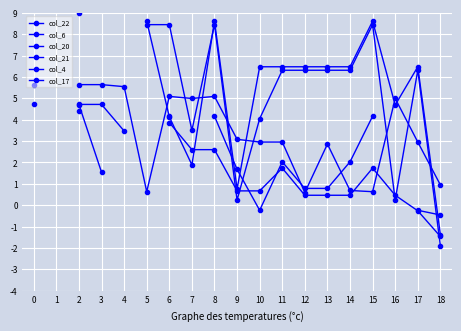

Between 5 and 1, which is larger?

1